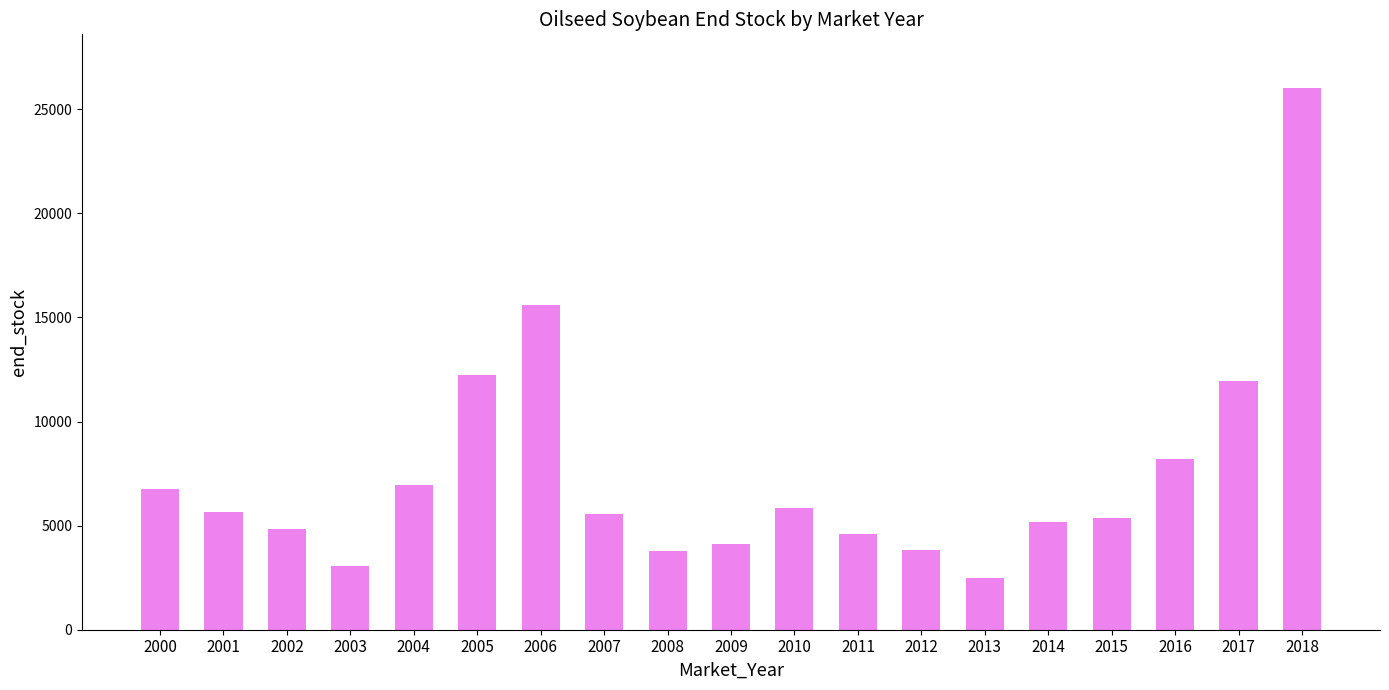

What value does the data have at 2011, to the nearest 100?

4600